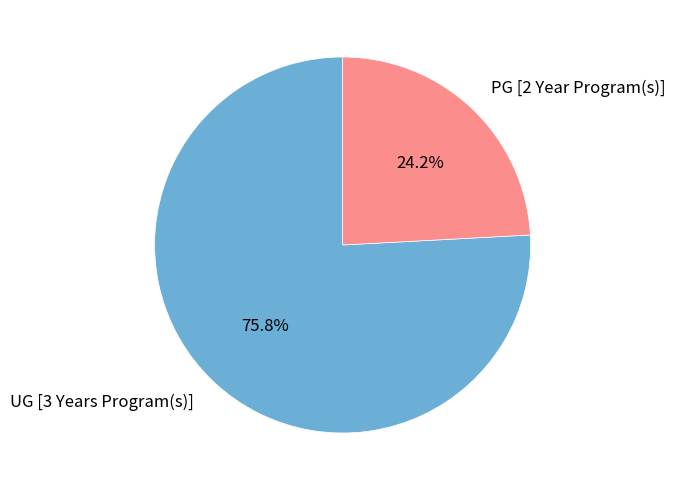

To the nearest percent, what is the difference between the largest and smallest slice percentages?

52%